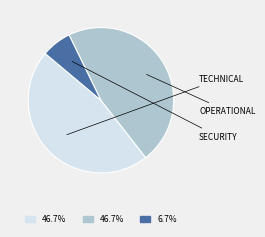

Is there any slice that represents more than half of the pie?

No